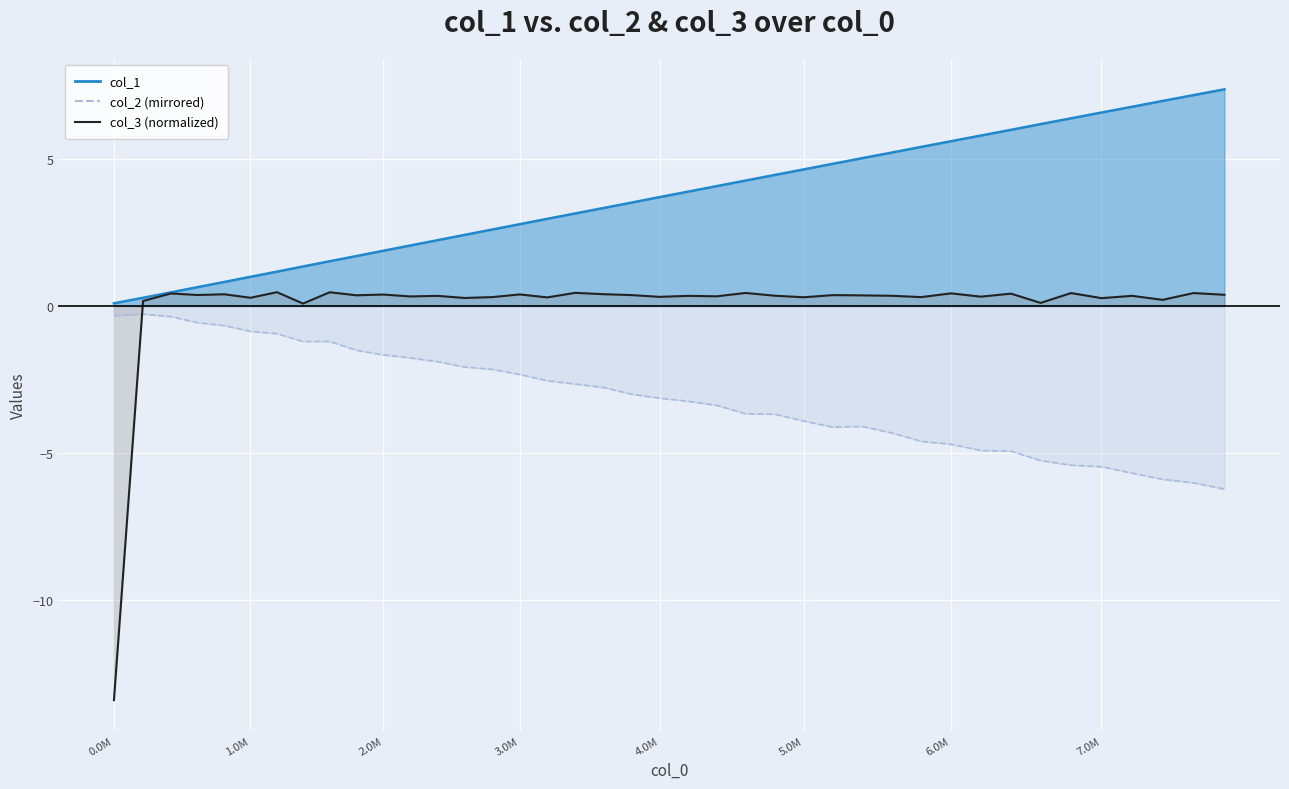

List the series in order of their peak value, lowest first.

col_2 dashed, col_3 line, col_1 line